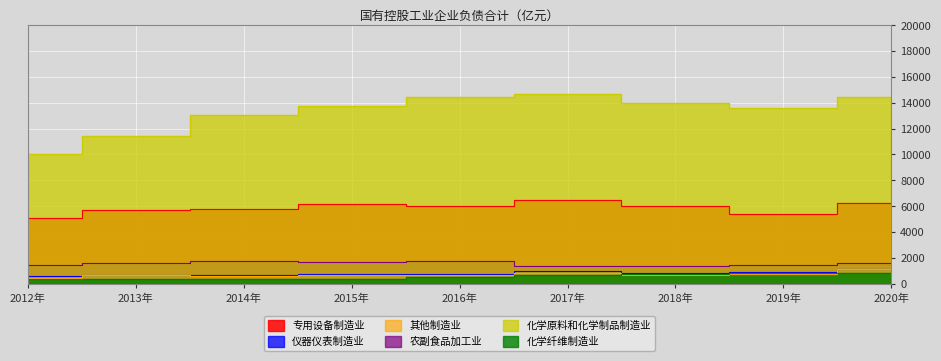

Reading left to right, what are all the values shown in this chart?

专用设备制造业: 5102.5	5678.6	5803.8	6201.2	6022.3	6490.3	6009.4	5374.9	6246.1
仪器仪表制造业: 616.5	643.2	693.9	741.6	752.5	1027.2	826.6	897.8	1146.6
其他制造业: 456.0	647.2	592.9	667.8	653.7	798.4	690.1	730.8	1177.7
农副食品加工业: 1429.1	1599.2	1745.9	1679.5	1729.5	1372.7	1342.5	1443.2	1624.9
化学原料和化学制品制造业: 10000.0	11415.0	13066.6	13765.3	14421.6	14701.7	13976.7	13599.6	14457.5
化学纤维制造业: 380.8	402.9	394.0	387.2	542.7	698.9	766.2	828.5	841.3